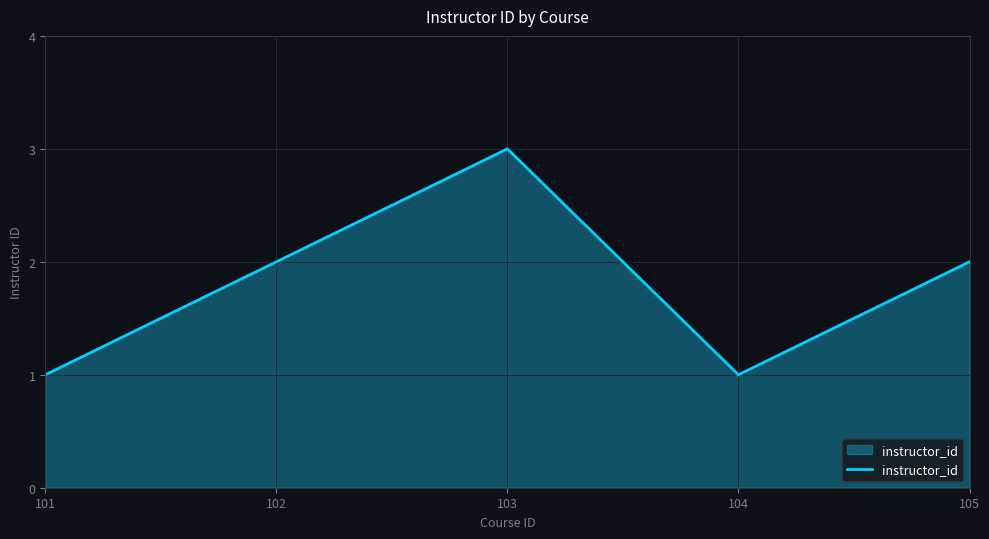

What is the ratio of the value at 101 to the value at 105?

0.5